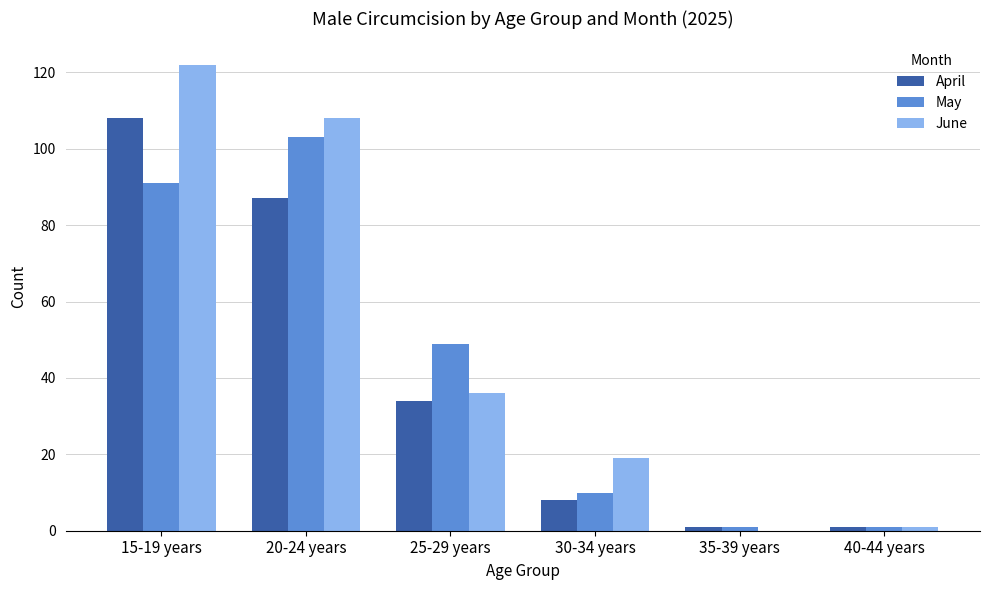

The April series shows 70 at 15-19 years. True or false?

False